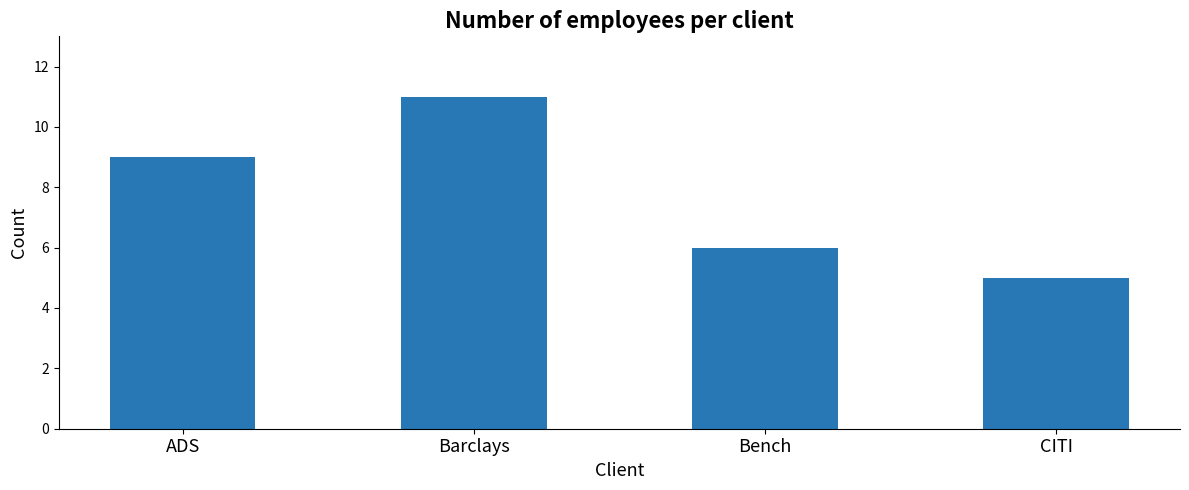

Are the bars horizontal?

No